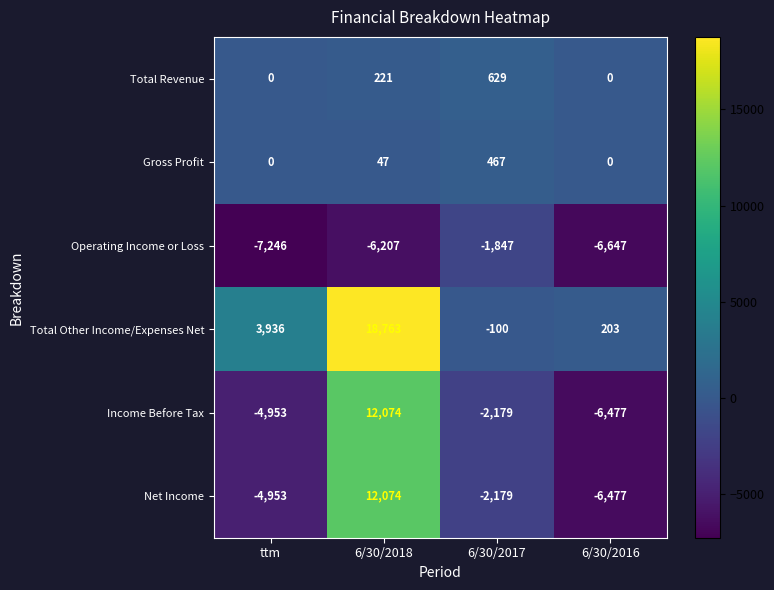

Which series changed the most between 6/30/2017 and 6/30/2016?

Operating Income or Loss